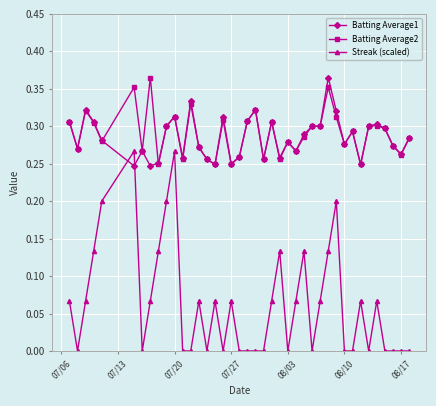

Which series has the widest spread of values?

Streak (scaled)